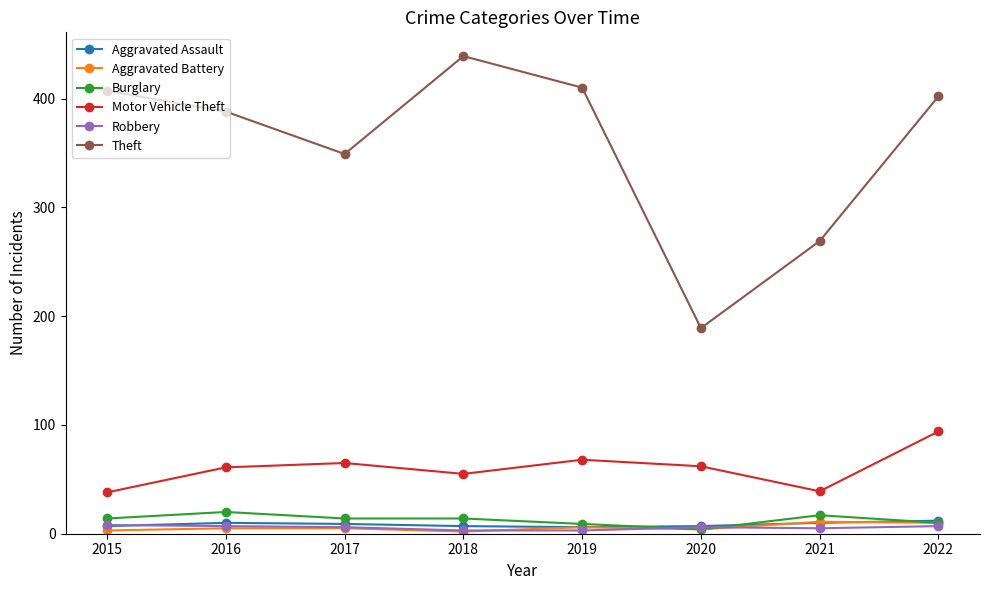

Where is the first local minimum for Theft?

2017